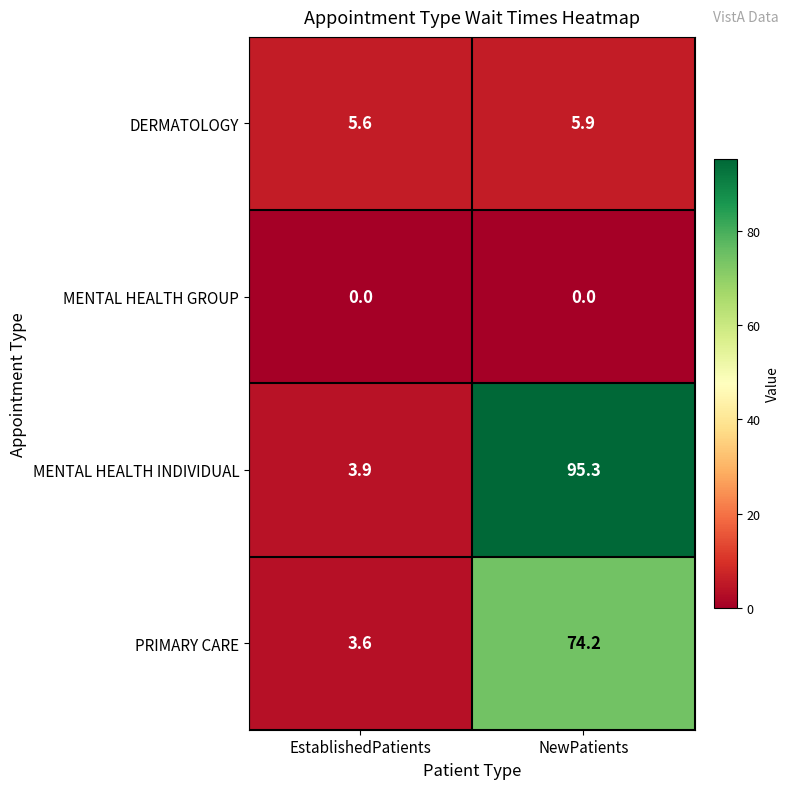

Which series has the largest range (max minus min)?

MENTAL HEALTH INDIVIDUAL